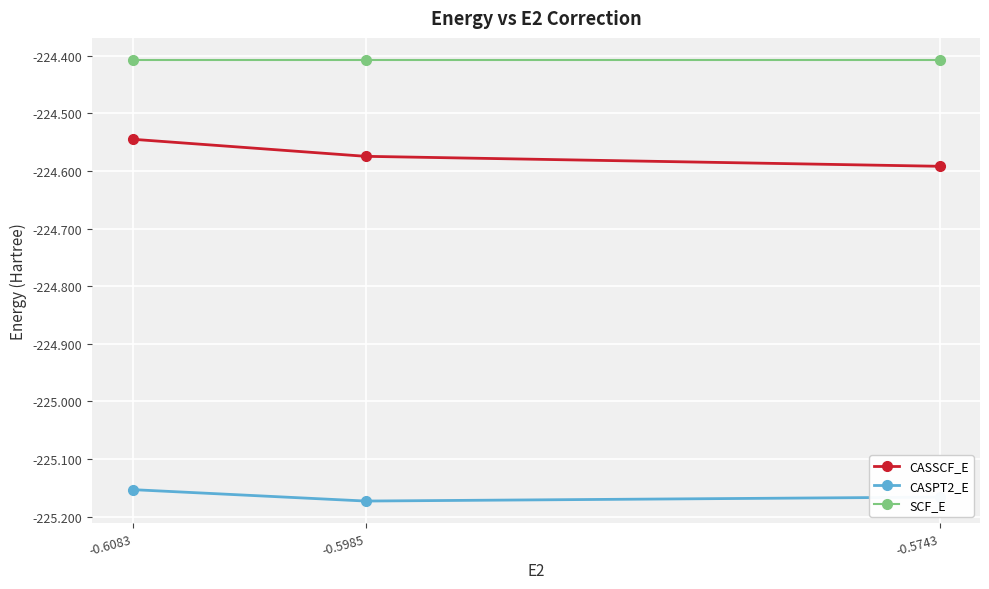

Is it true that CASSCF_E equals -224.6 at -0.5743?

True